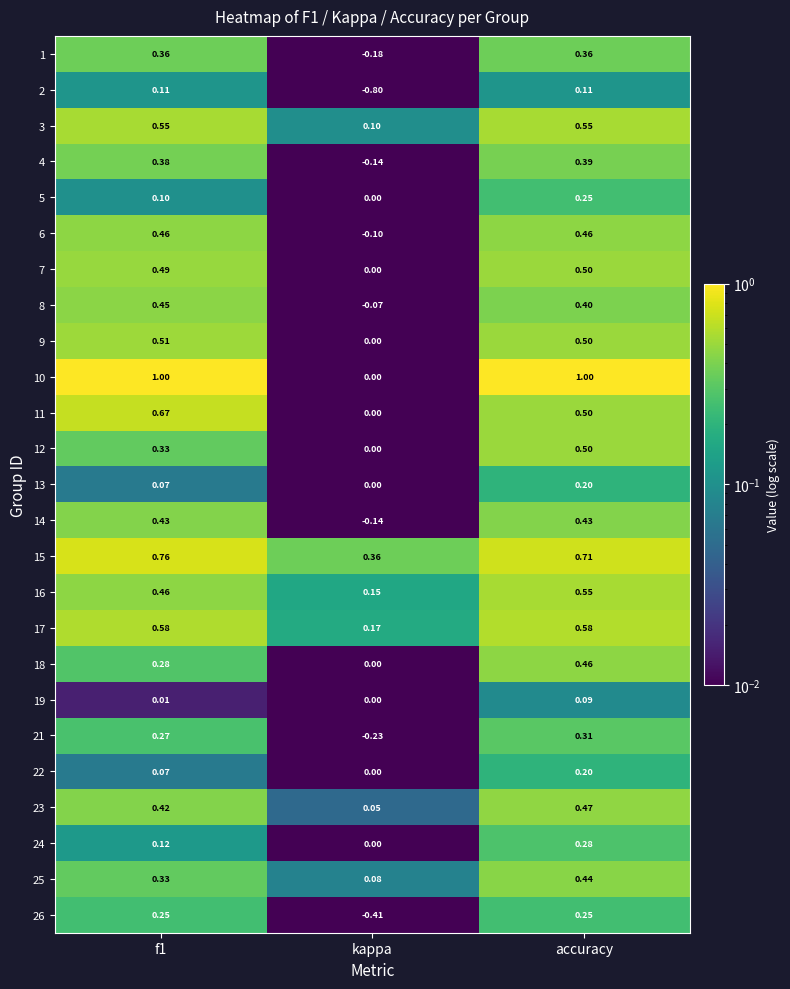

Which category has the lowest value across all series?

kappa